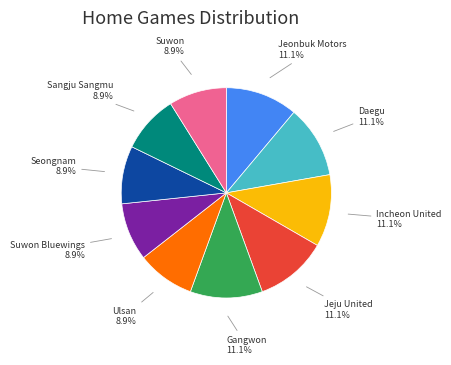

To the nearest percent, what percentage of the pie is Daegu?

11%